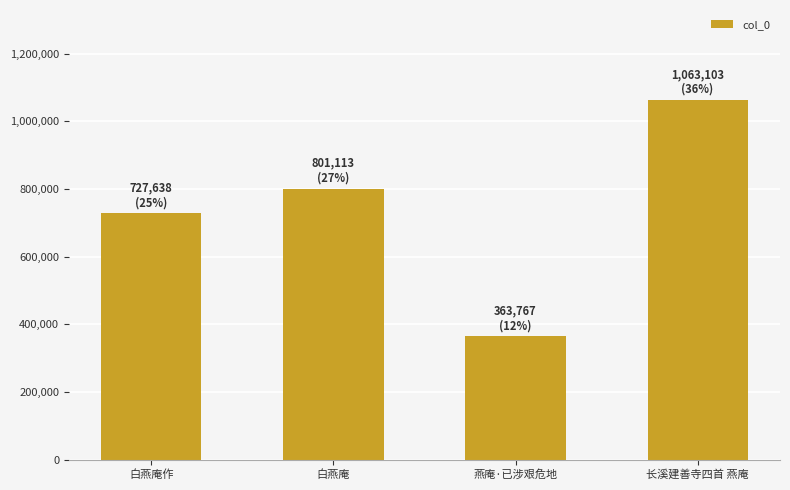

Count the number of data series in this chart.

1